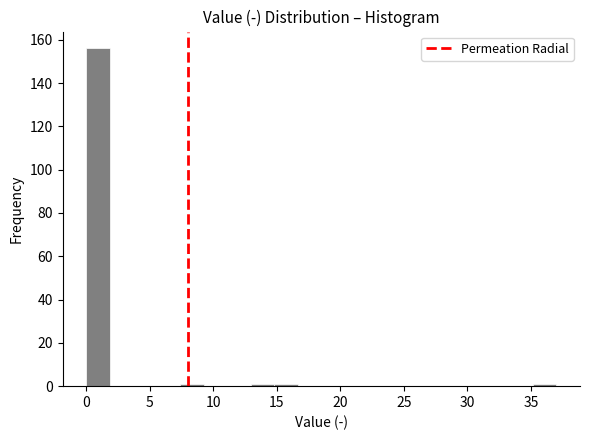

Around what value on the x-axis is the tallest bar? Give the approximate position of its centre, as read against the axis.

1.0